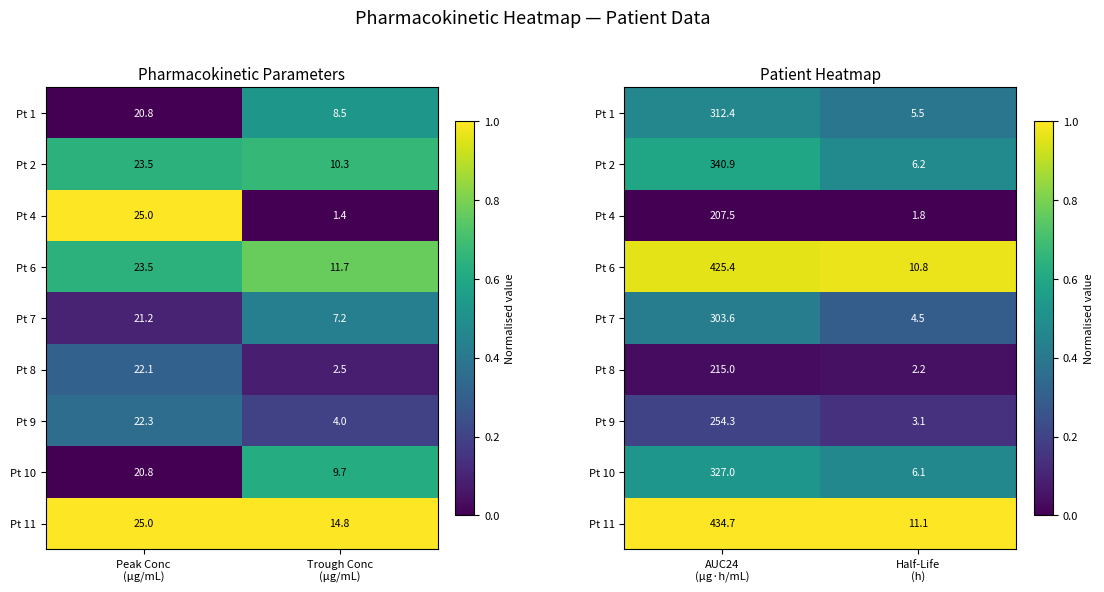

At which category is the sum across all series the highest?

AUC24 (μg·h/mL)